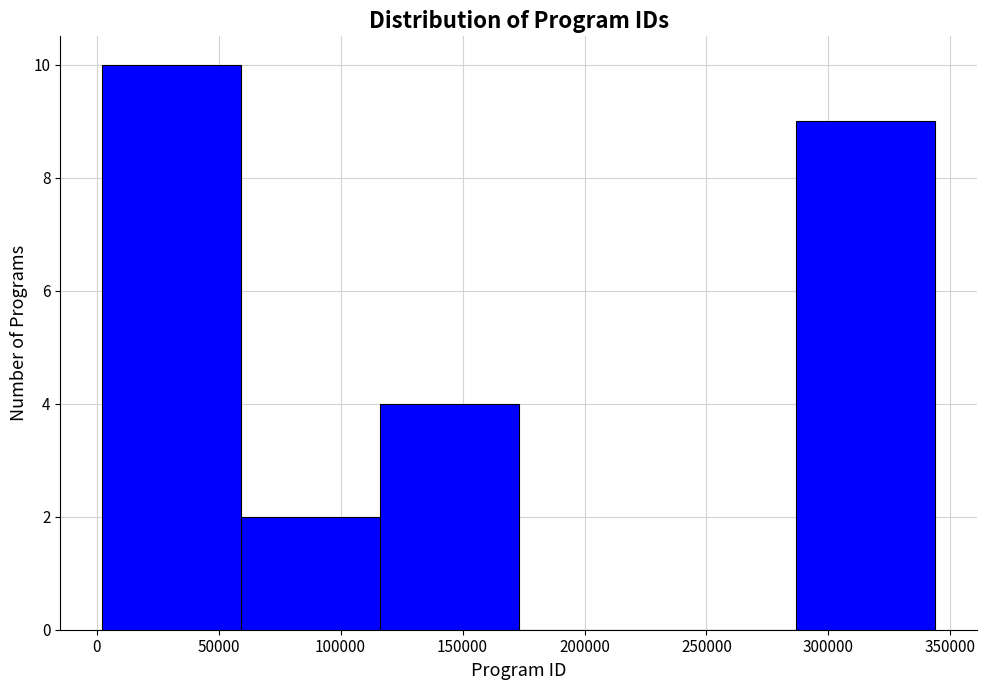

Reading left to right, list every bar in this chart as the range it spans on the x-axis followed by its height. Neither the bar edges nor the heights are printed on the chart, so give them approximately, as read against the axes.

0 to 60000: 10
60000 to 115000: 2
115000 to 175000: 4
175000 to 230000: 0
230000 to 285000: 0
285000 to 345000: 9